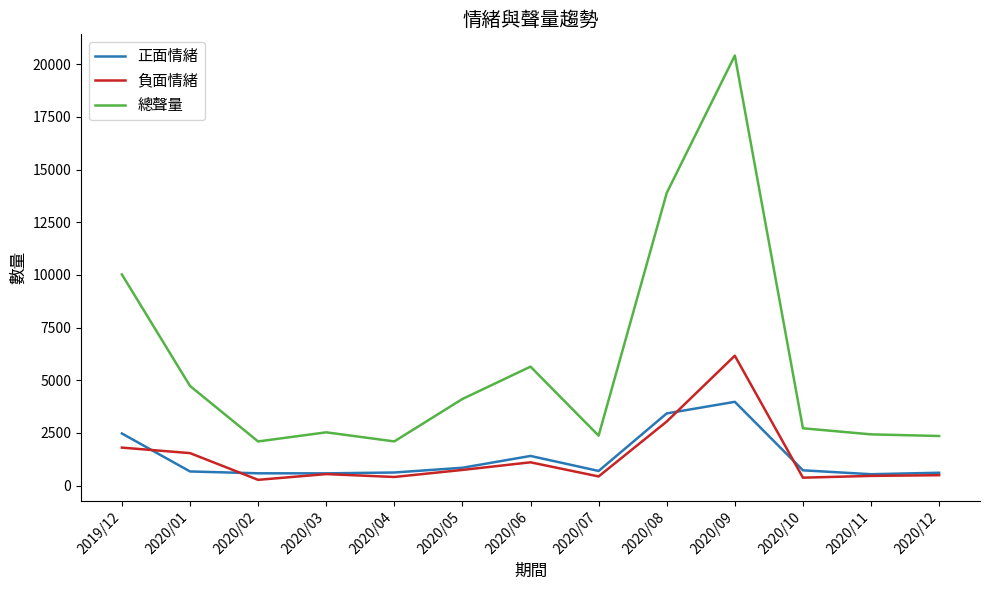

Is the value of 負面情緒 at 2020/07 greater than the value of 總聲量 at 2020/03?

No